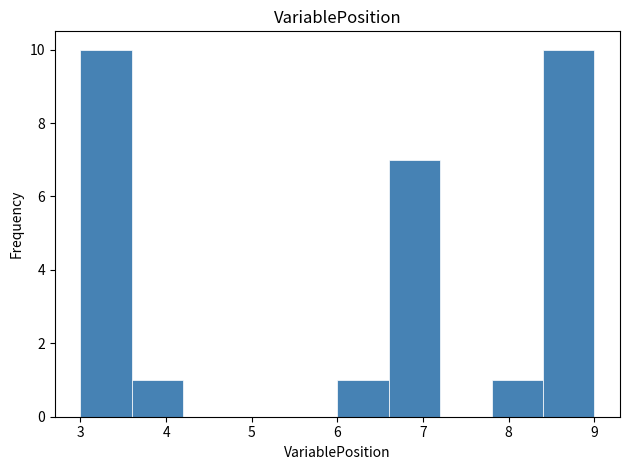

How tall is the bar that spans 6.6 to 7.2 on the x-axis? The values are not printed on the chart, so give them approximately, as read against the axis.

7